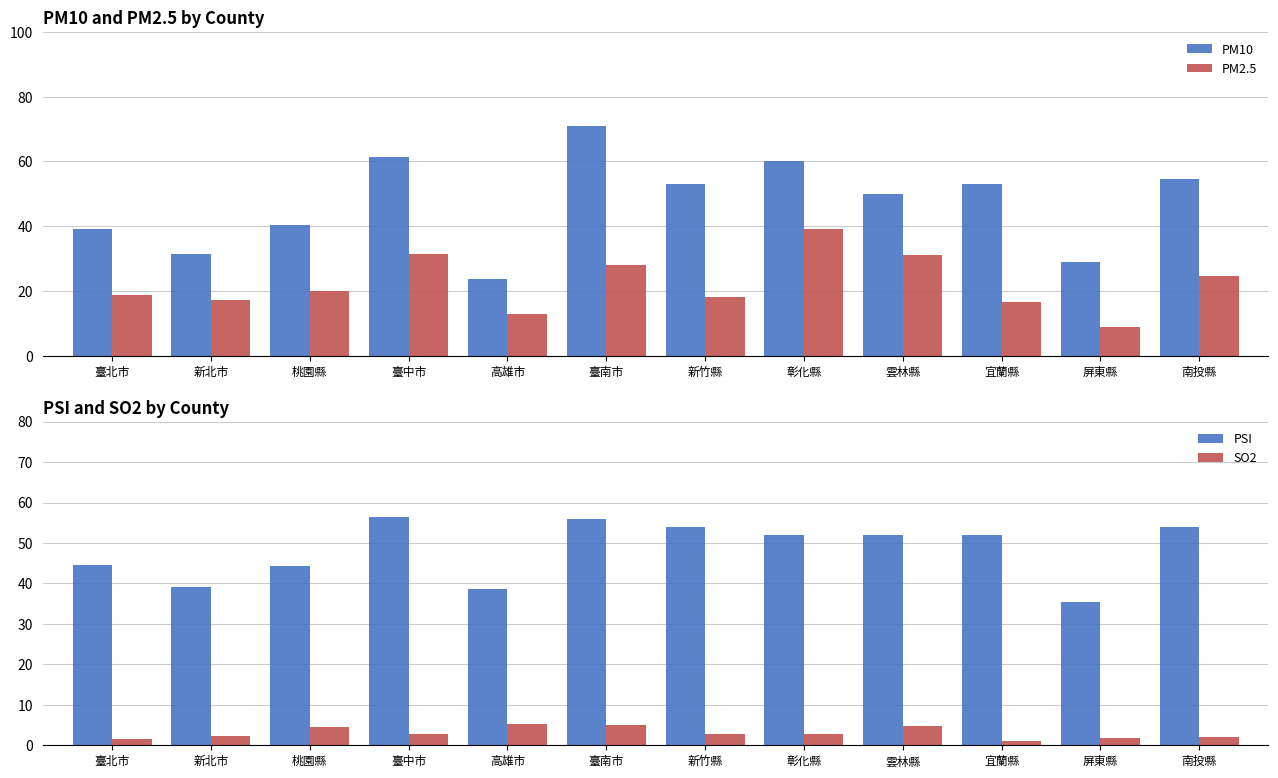

How many groups of bars are there?

12